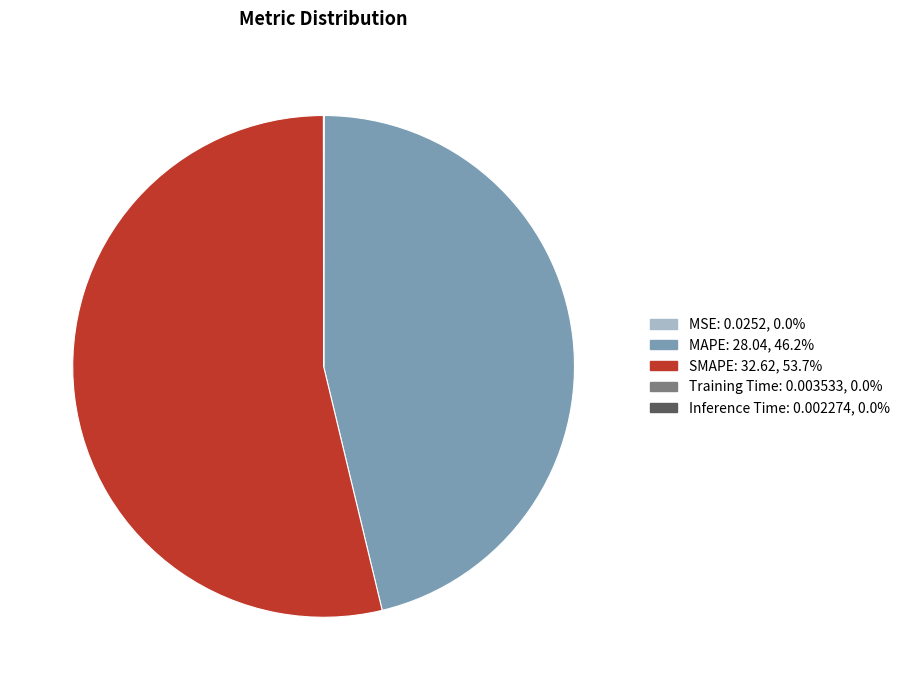

Is SMAPE the majority of the pie?

Yes